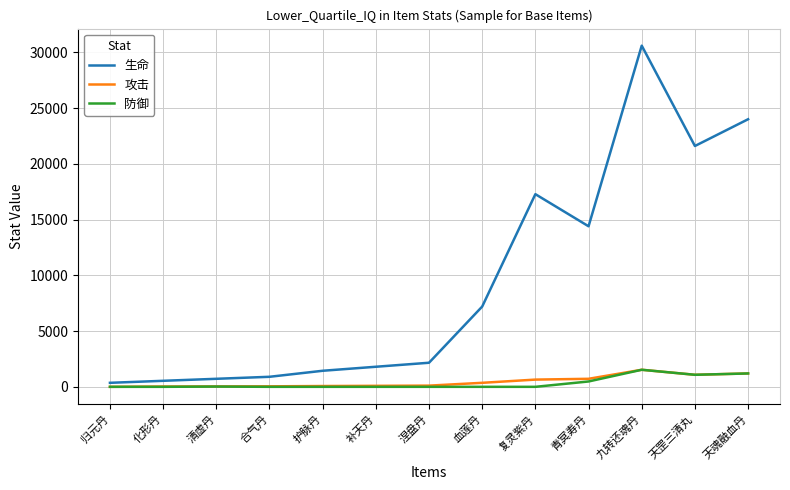

True or false: 防御 and 生命 cross at least once.

False